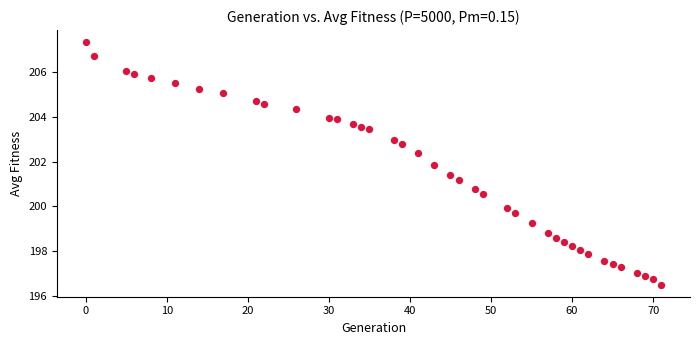

What is the range of Y values (max minus min)?

10.8